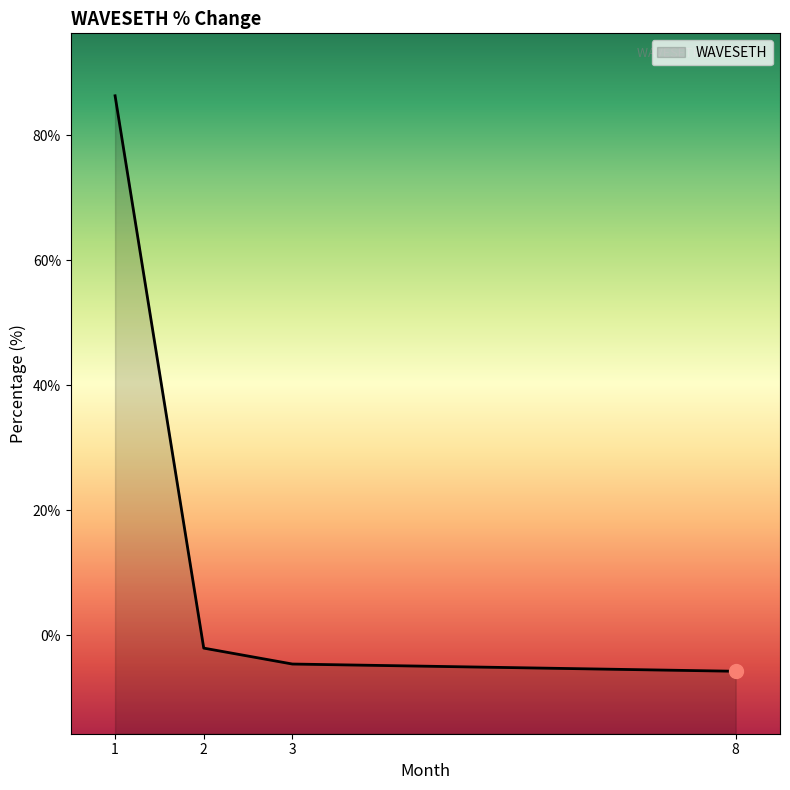

What is the difference between the second highest and second lowest values?

2.5